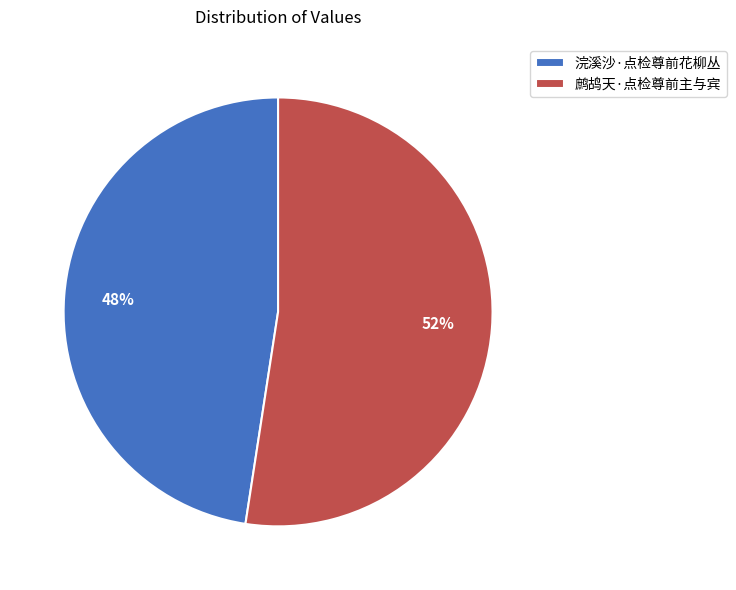

Rank the categories by value from lowest to highest.

浣溪沙·点检尊前花柳丛, 鹧鸪天·点检尊前主与宾